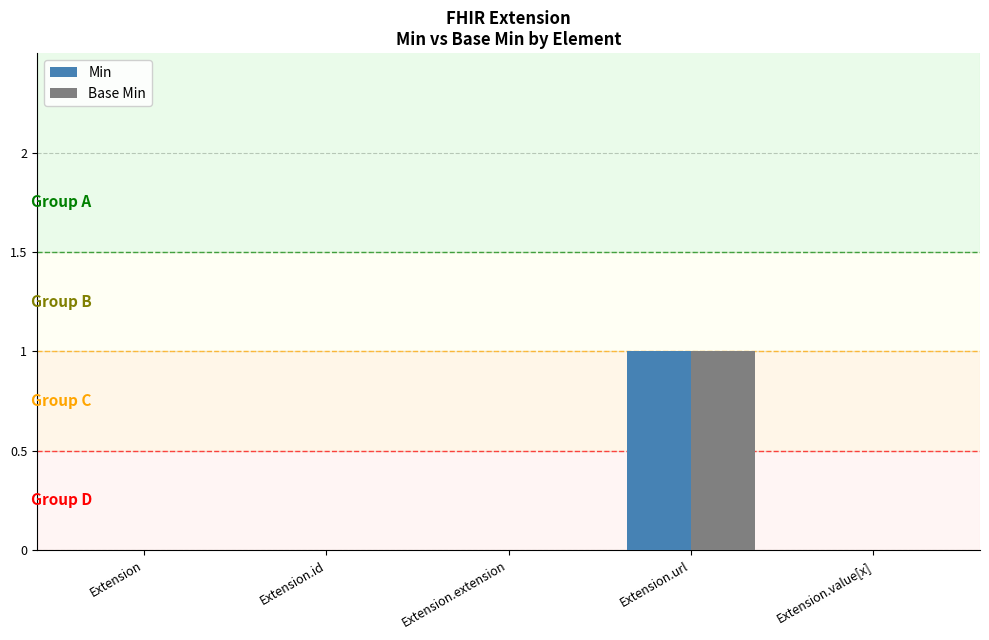

How many series are shown in this chart?

2